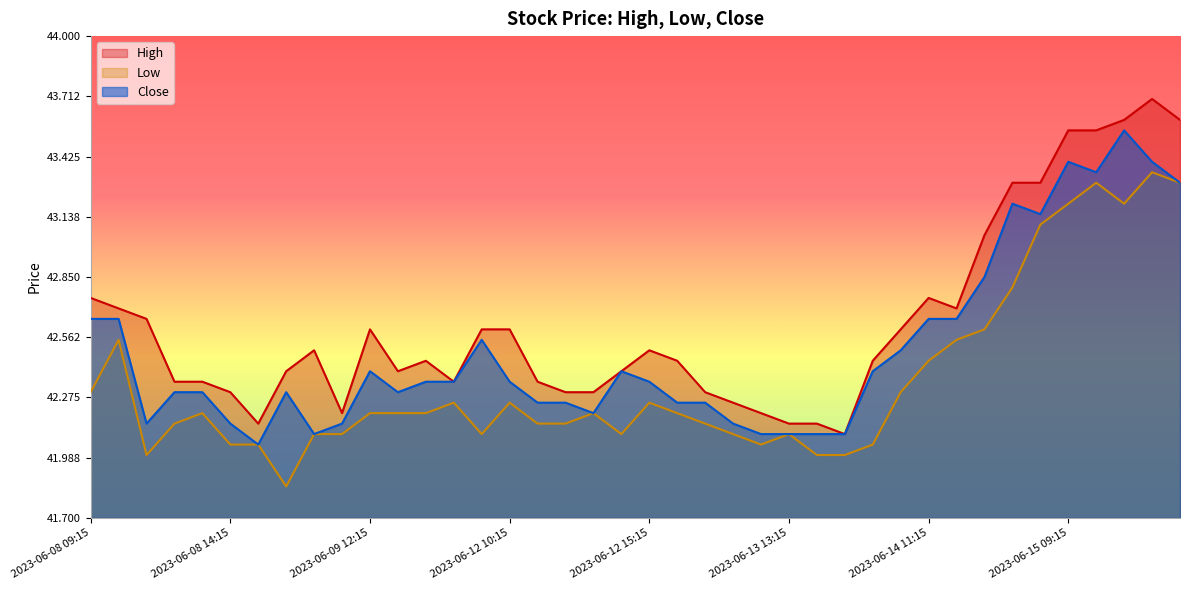

What is the approximate value of High at 2023-06-09 12:15?

42.6